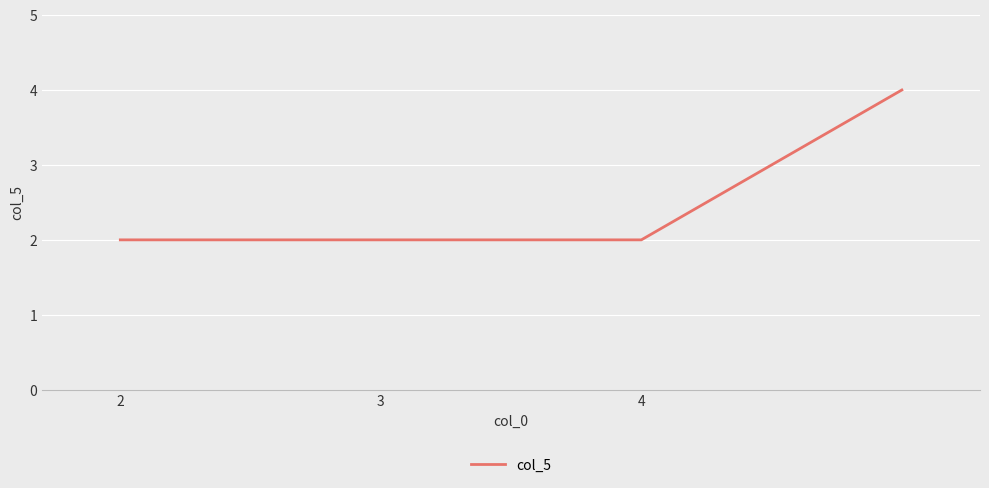

What is the greatest value displayed?

4